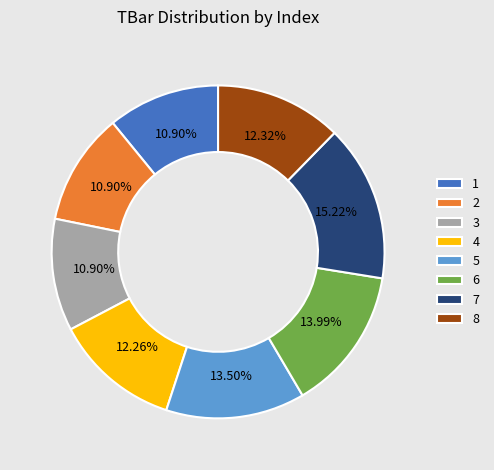

What percentage is the 1 slice, to the nearest percent?

11%